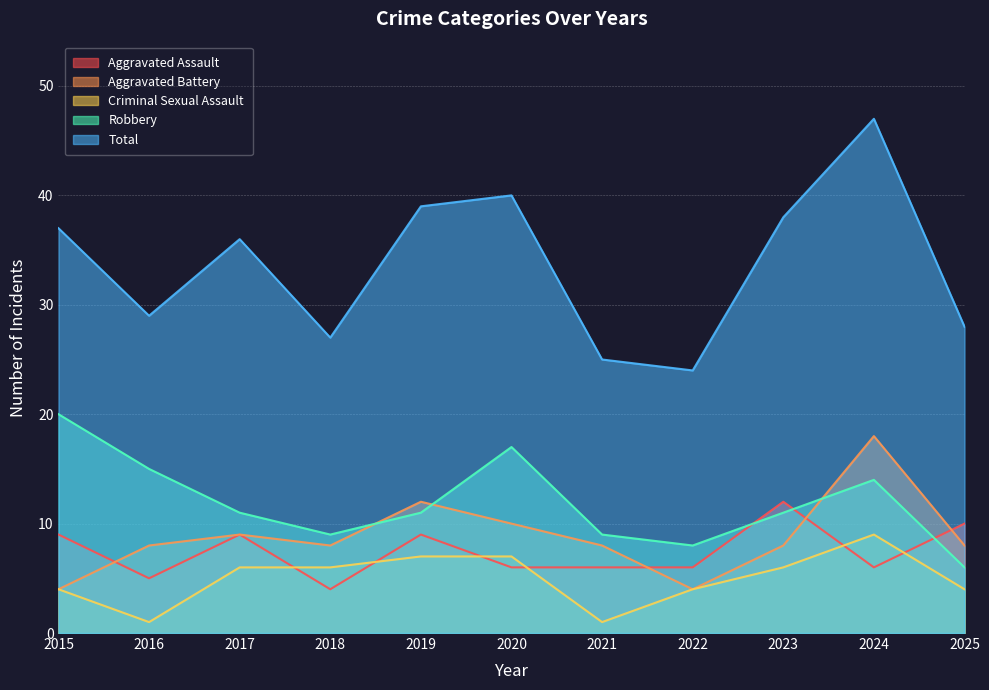

Reading left to right, transcribe all the data shown in this chart.

Aggravated Assault: 2015=9	2016=5	2017=9	2018=4	2019=9	2020=6	2021=6	2022=6	2023=12	2024=6	2025=10
Aggravated Battery: 2015=4	2016=8	2017=9	2018=8	2019=12	2020=10	2021=8	2022=4	2023=8	2024=18	2025=8
Criminal Sexual Assault: 2015=4	2016=1	2017=6	2018=6	2019=7	2020=7	2021=1	2022=4	2023=6	2024=9	2025=4
Robbery: 2015=20	2016=15	2017=11	2018=9	2019=11	2020=17	2021=9	2022=8	2023=11	2024=14	2025=6
Total: 2015=37	2016=29	2017=36	2018=27	2019=39	2020=40	2021=25	2022=24	2023=38	2024=47	2025=28